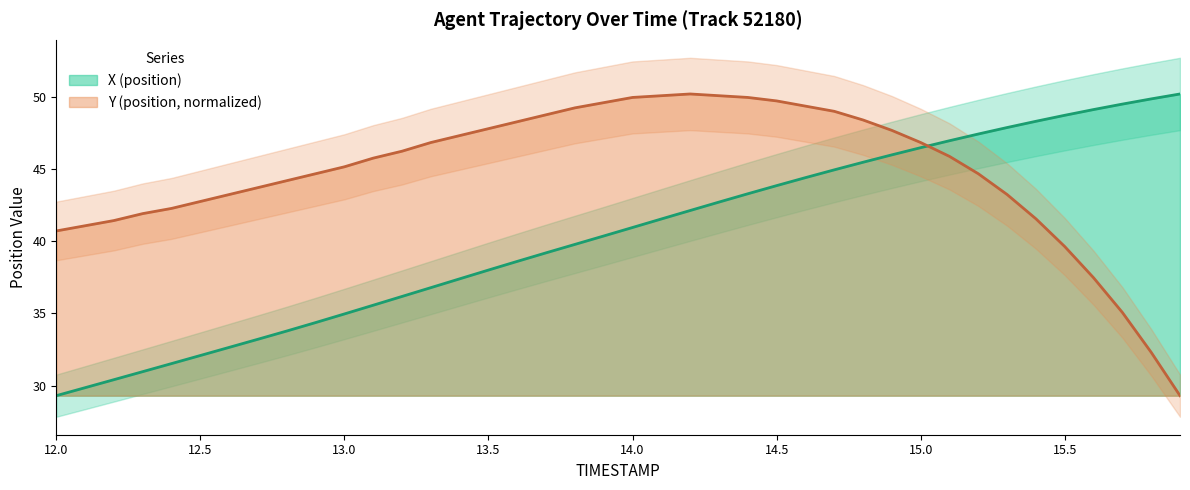

At how many categories does at least one series exceed 42?

36